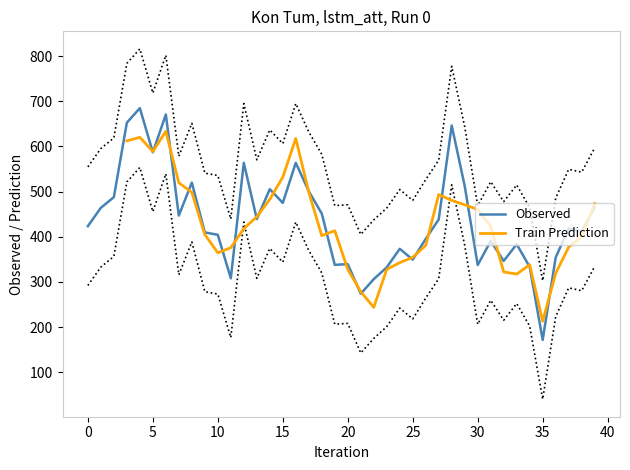

True or false: Train Prediction has a value of 179.9 at 24.

False